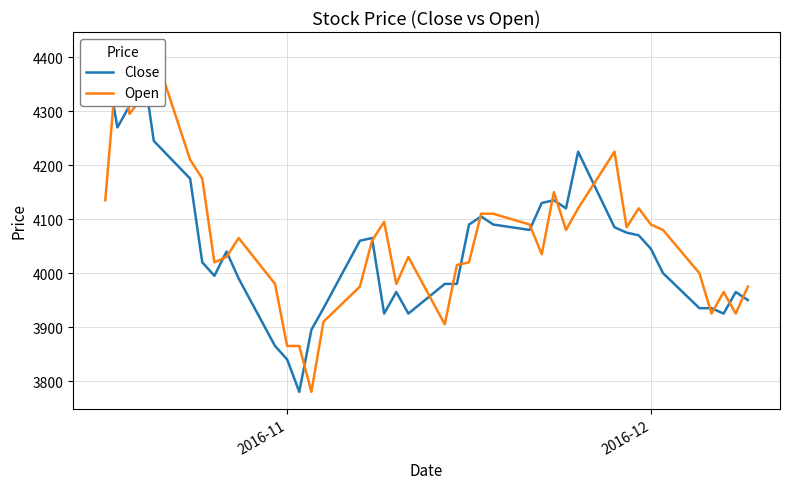

True or false: Close and Open cross at least once.

True